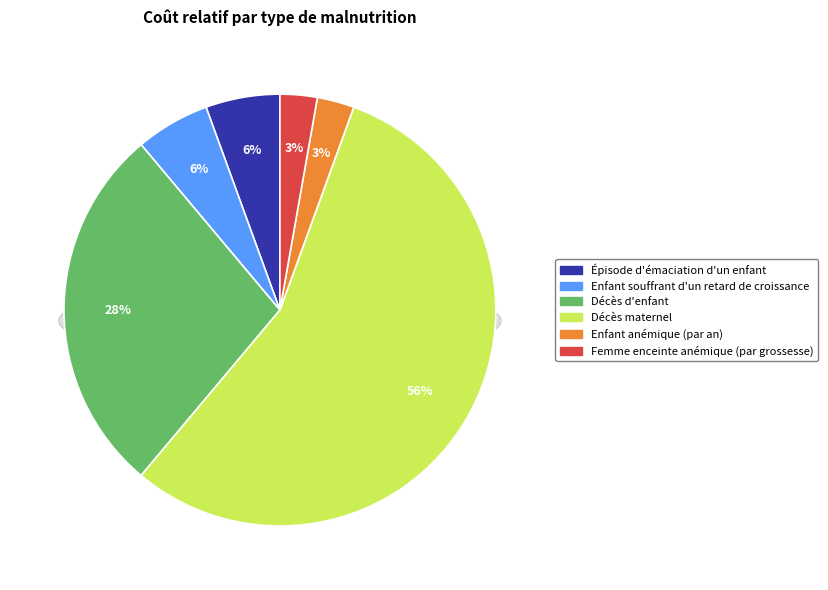

Which slice is the smallest?

Enfant anémique (par an)